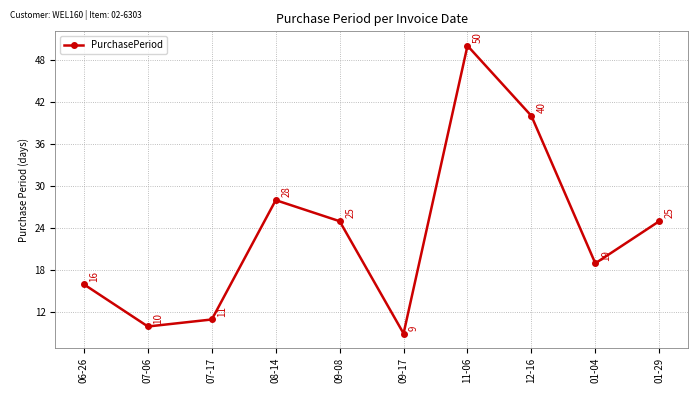

What is the ratio of the value at 09-08 to the value at 06-26?

1.6